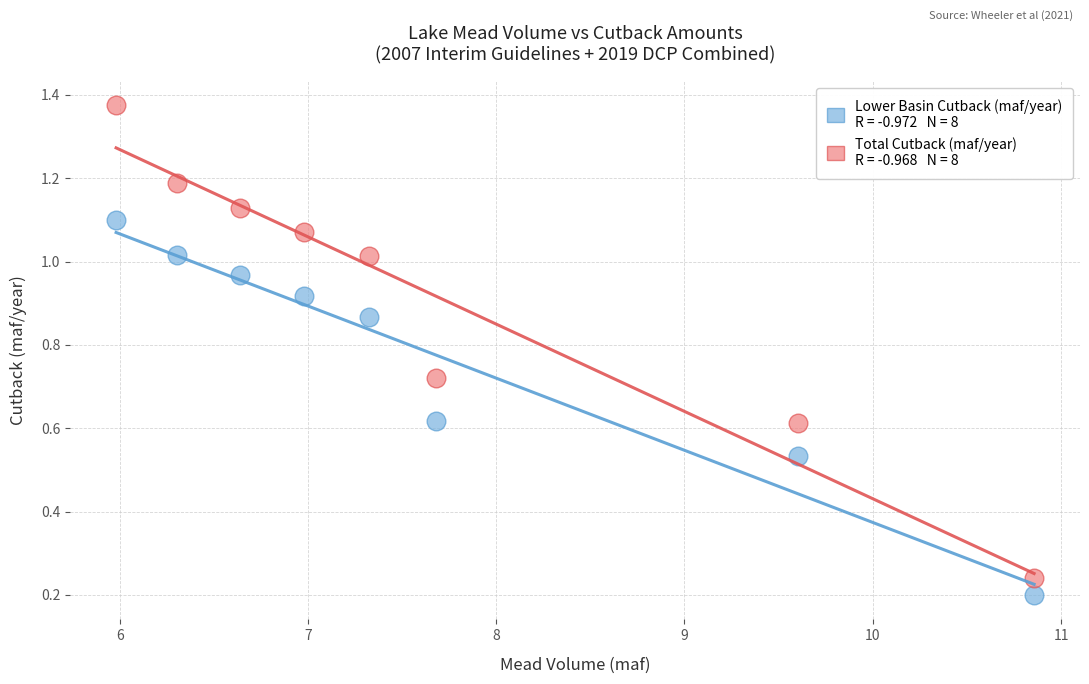

Across all data points, what is the range of X values (max minus min)?

4.9